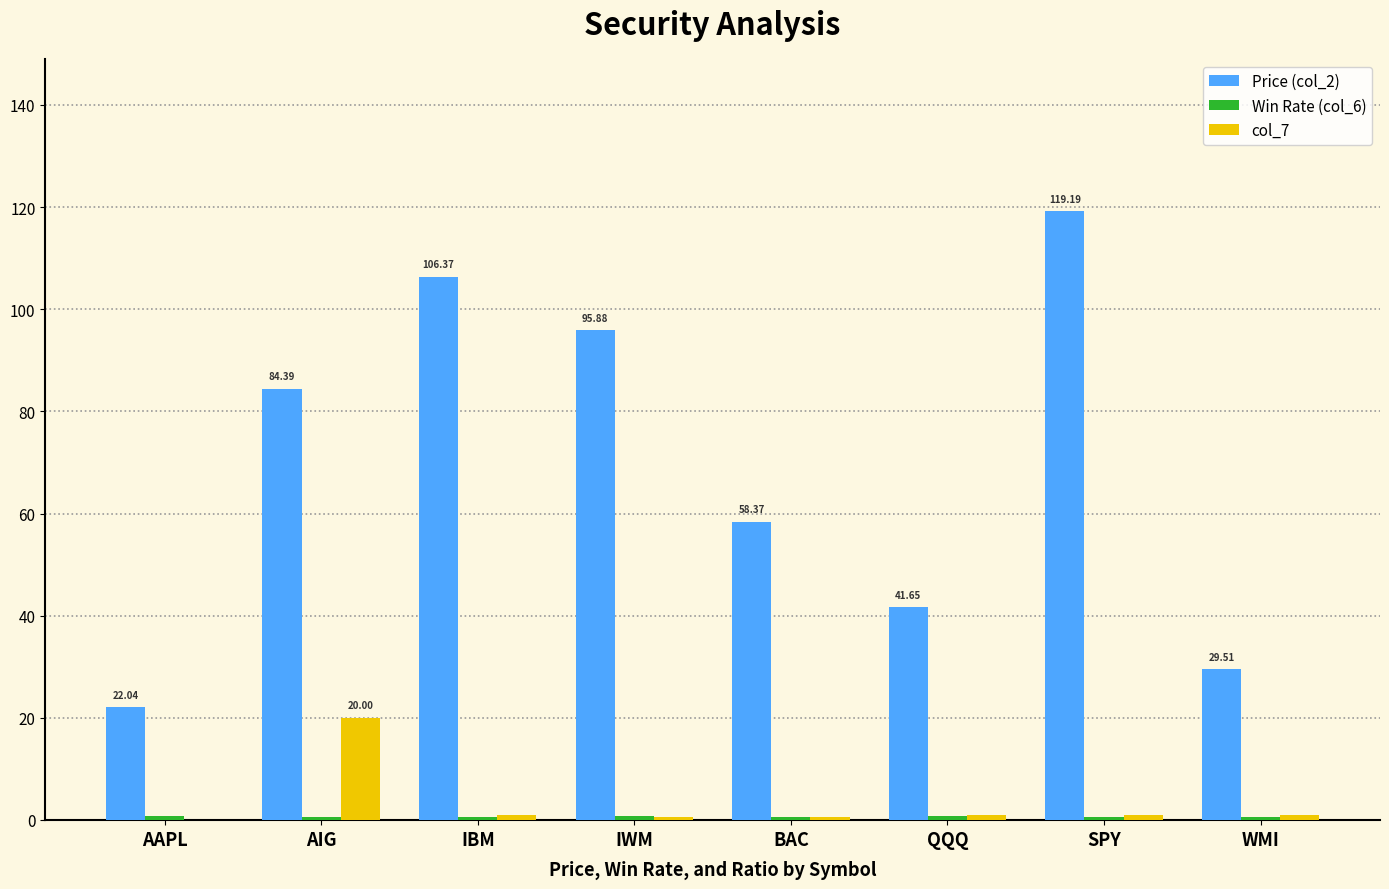

At which category is the sum across all series the highest?

SPY